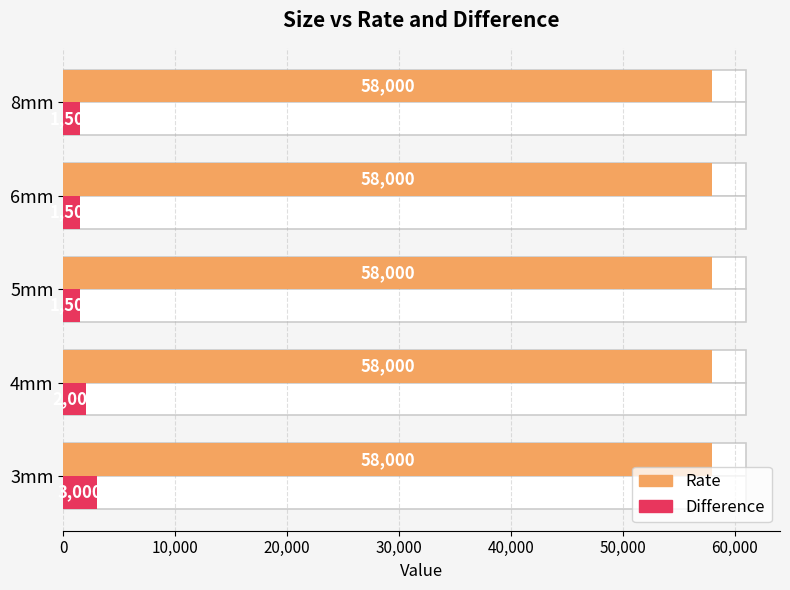

What are all the series names shown in the legend?

Rate, Difference